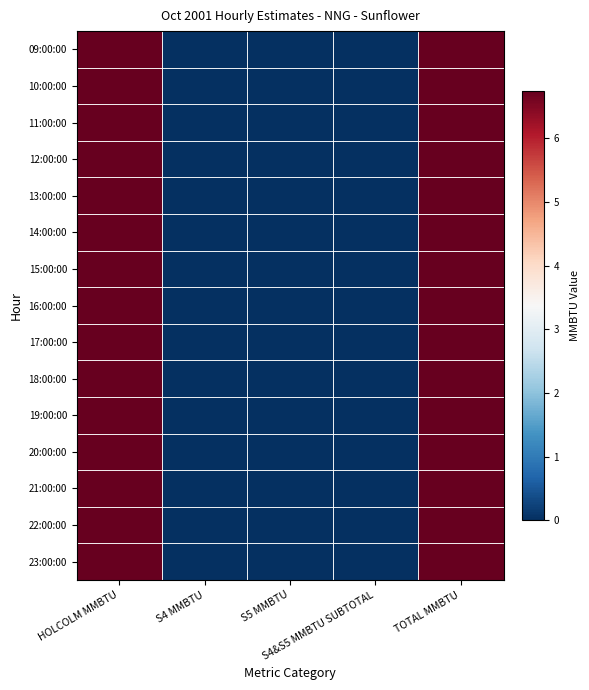

Which series changed the most between S5 MMBTU and TOTAL MMBTU?

09:00:00